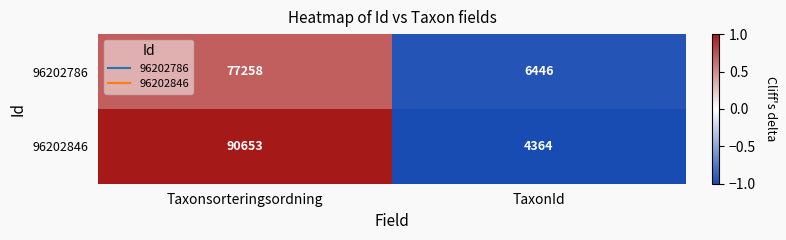

Reading left to right, what are all the values shown in this chart?

96202786: Taxonsorteringsordning=77258	TaxonId=6446
96202846: Taxonsorteringsordning=90653	TaxonId=4364